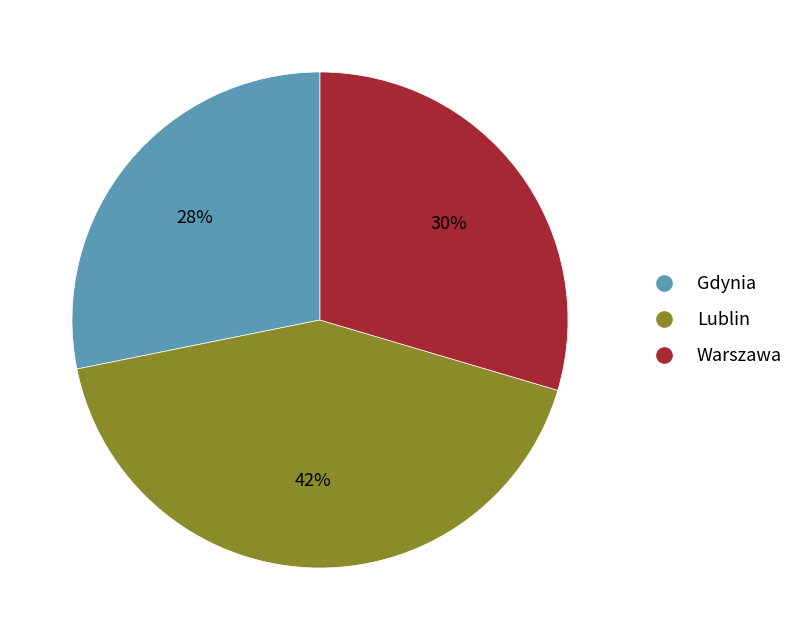

Count the number of slices in the pie.

3